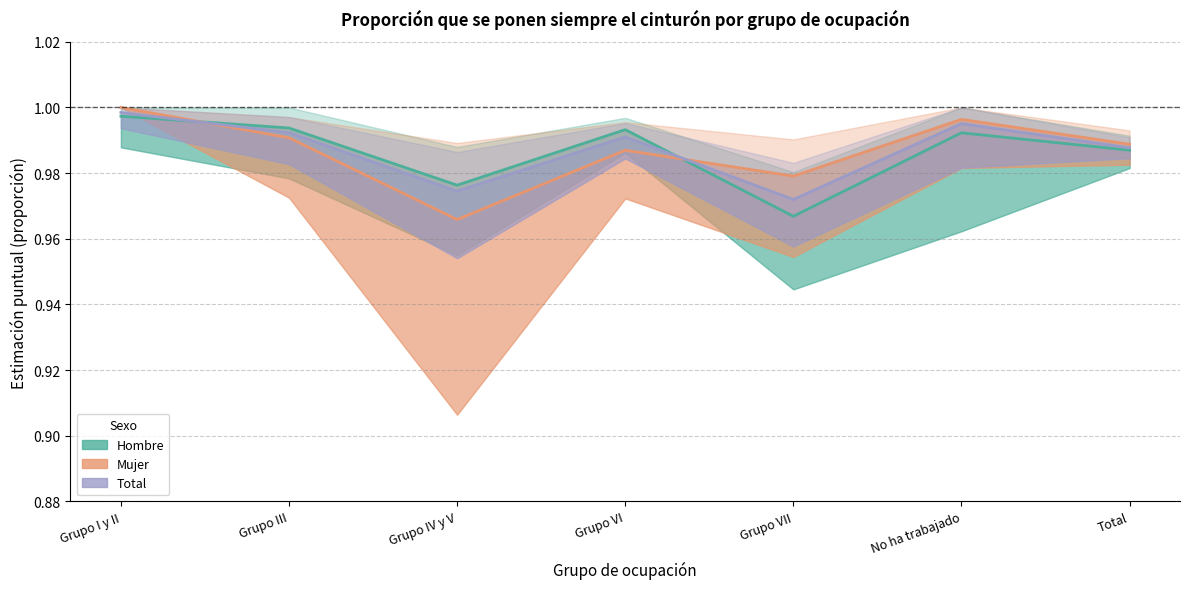

Does the chart display data point markers on the line(s)?

No